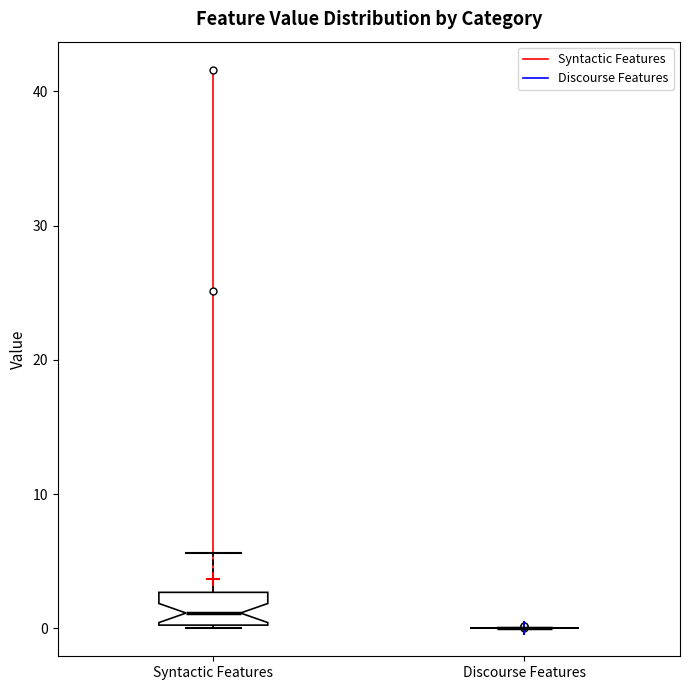

Comparing the boxes themselves (not the whiskers), which one is the tallest?

Syntactic Features